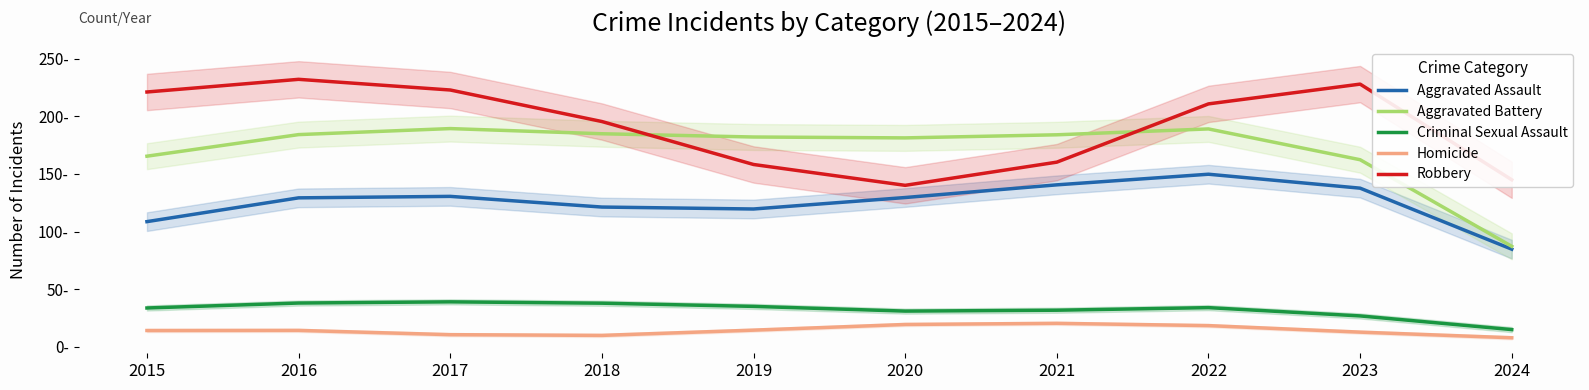

What is the difference between the highest and lowest values at 2018?

185.5